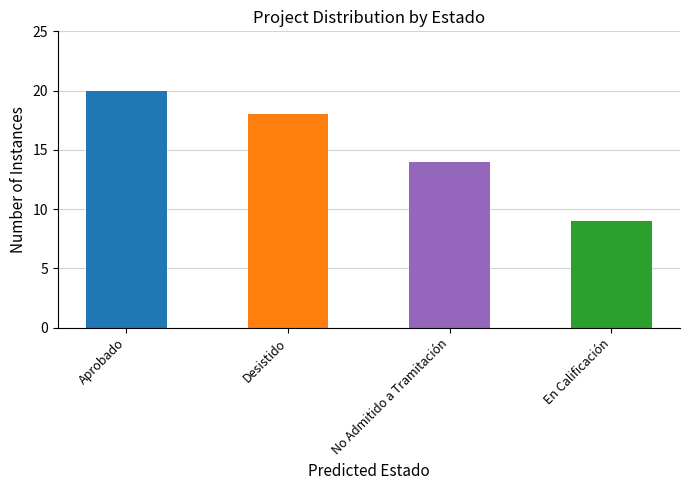

What is the label of the 3rd bar from the right?

Desistido